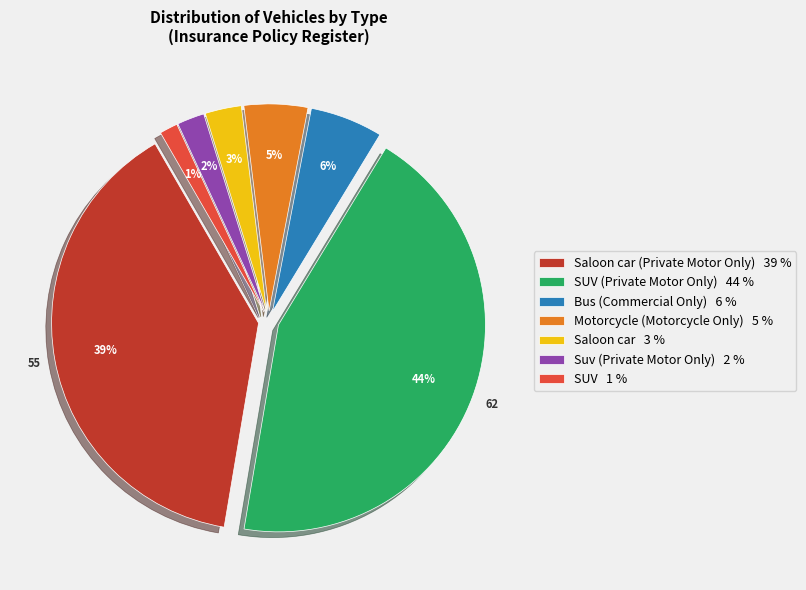

To the nearest percent, what portion does Saloon car represent?

3%